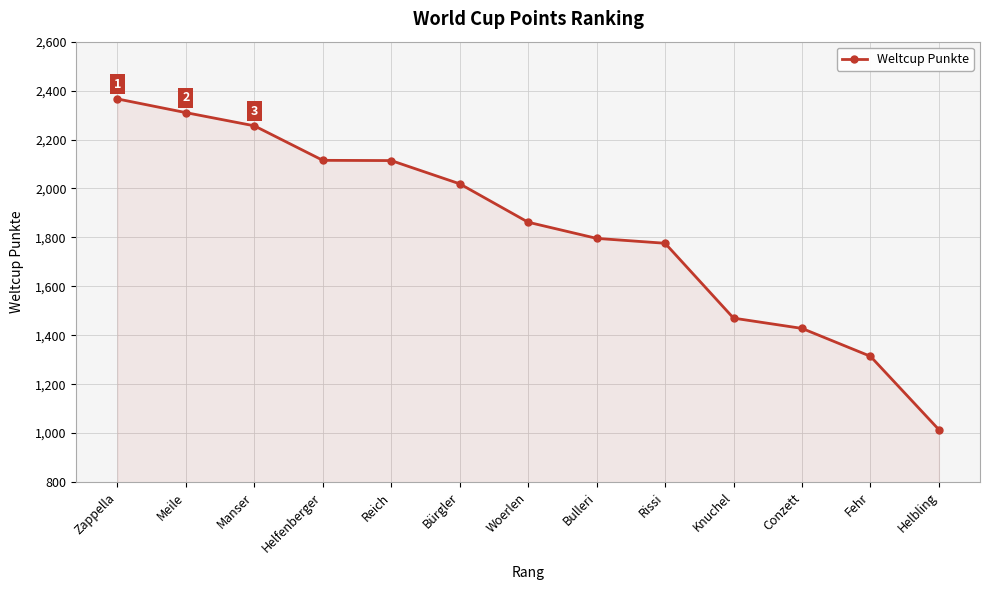

How many lines are shown in the chart?

1